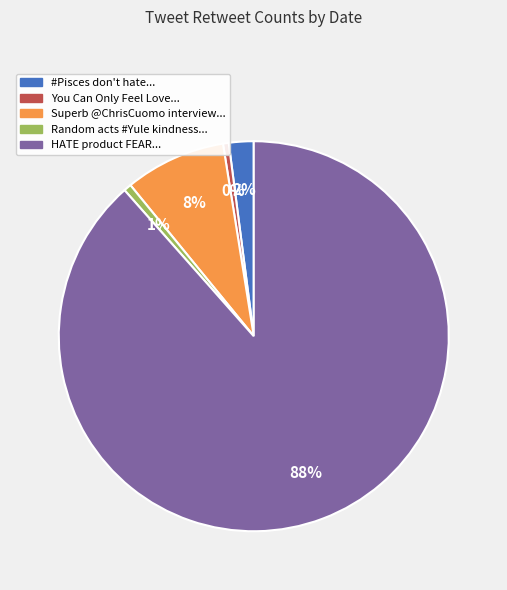

To the nearest percent, what is the average slice percentage?

20%